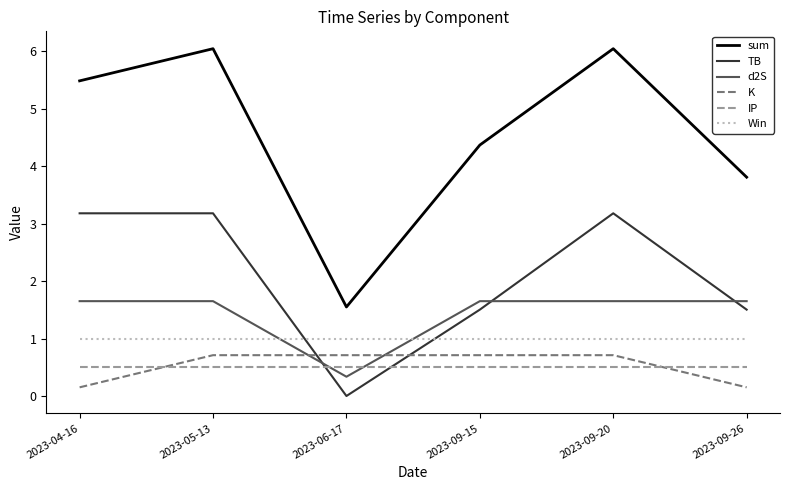

True or false: sum has more than 1 points higher than both neighbors.

True